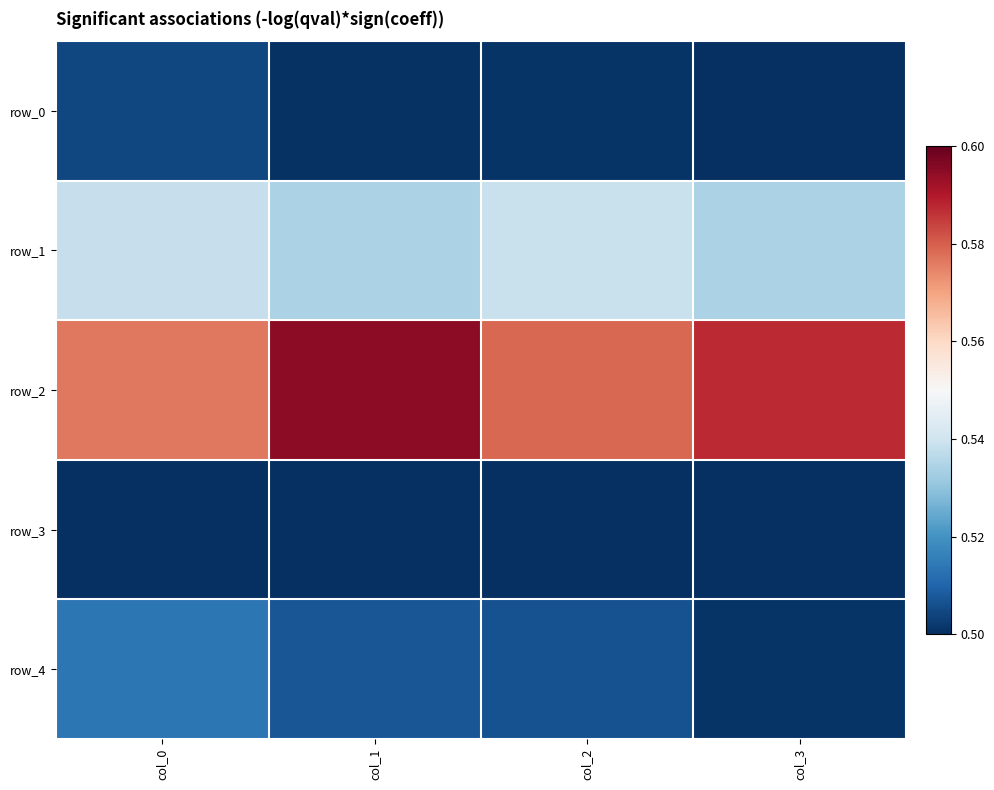

What is the total value across all series at col_0?

2.6